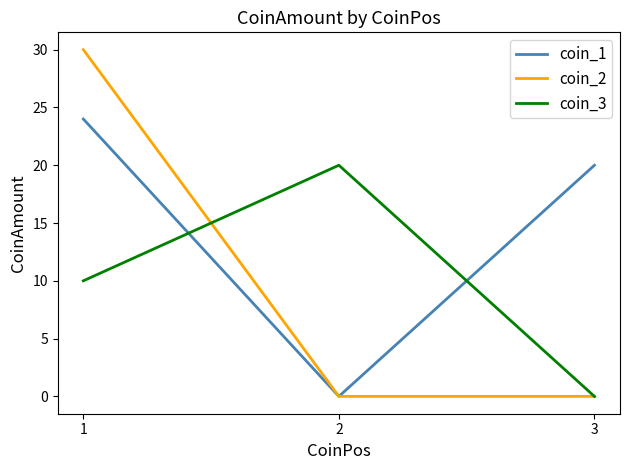

Reading left to right, transcribe all the data shown in this chart.

coin_1: 1=24	2=0	3=20
coin_2: 1=30	2=0	3=0
coin_3: 1=10	2=20	3=0